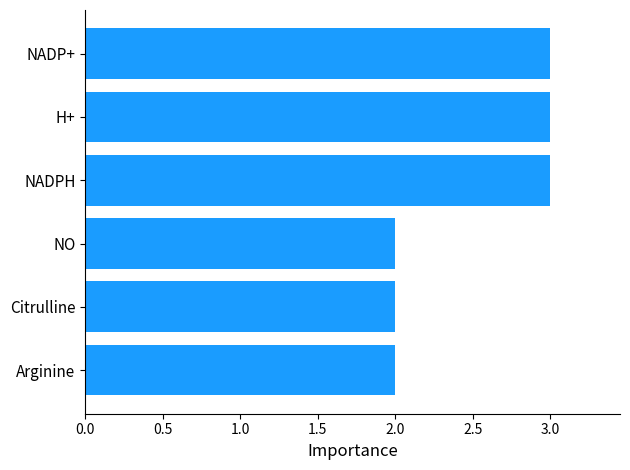

The value at Arginine is 2. True or false?

True